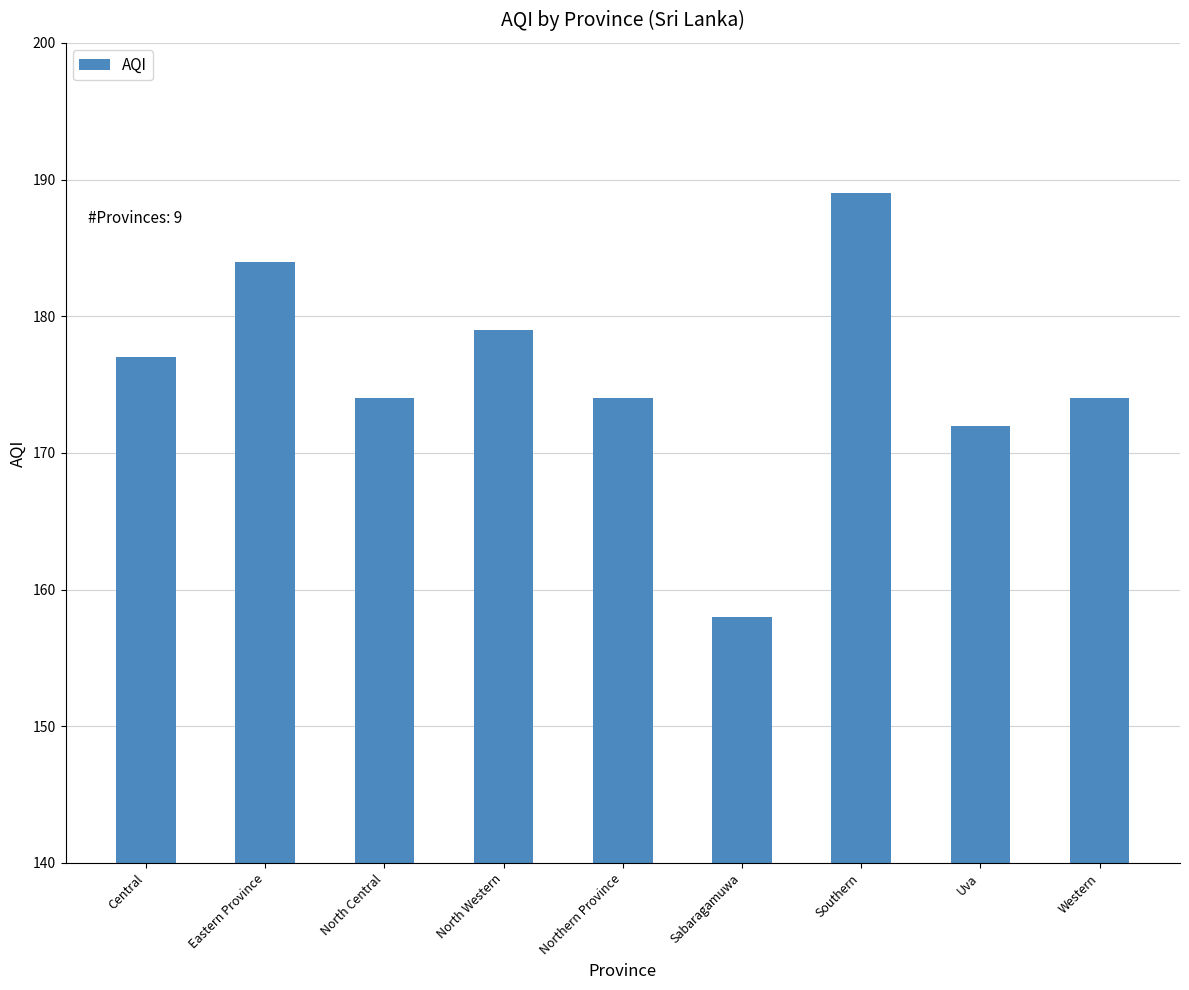

Which has a higher value, North Central or Central?

Central